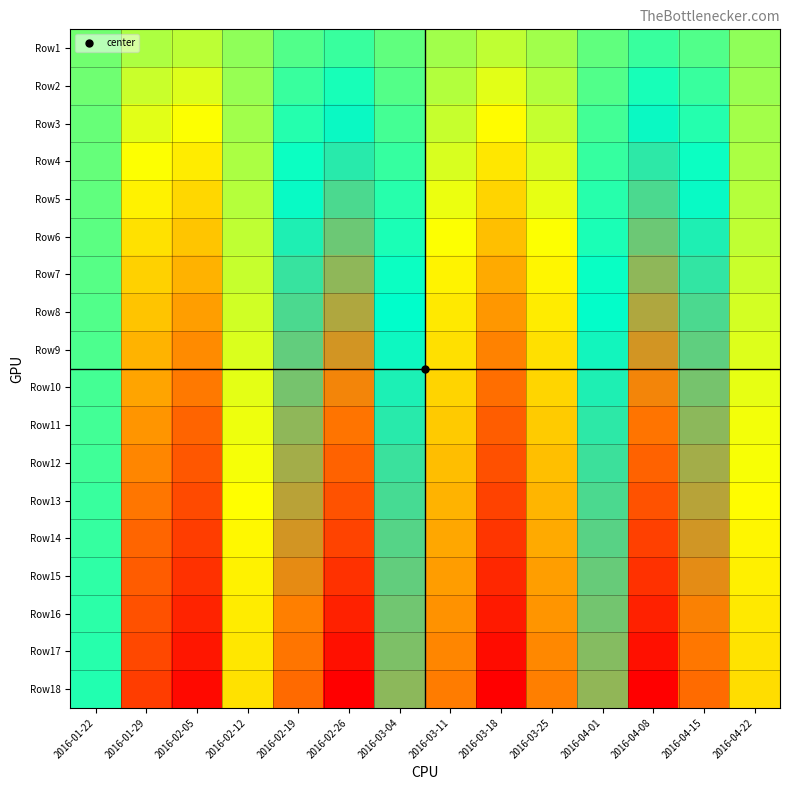

What is the difference between the highest and lowest values at 2016-03-25?

91